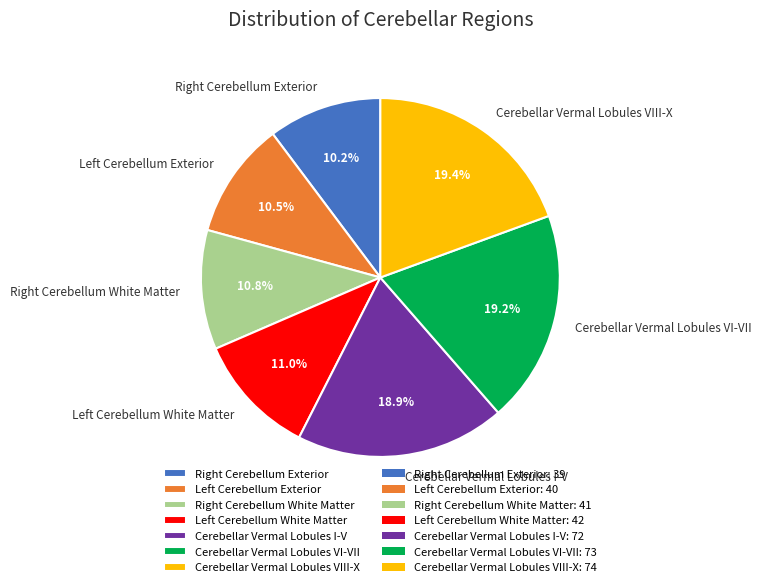

Is there any slice that represents more than half of the pie?

No